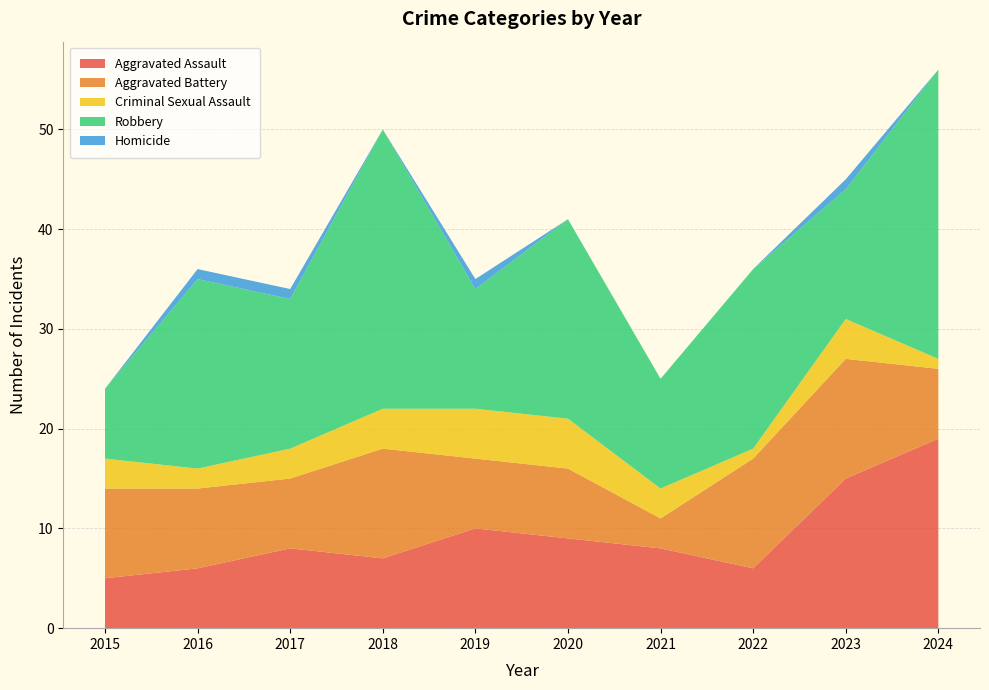

Reading left to right, list all the values displayed in this chart.

Aggravated Assault: 5	6	8	7	10	9	8	6	15	19
Aggravated Battery: 9	8	7	11	7	7	3	11	12	7
Criminal Sexual Assault: 3	2	3	4	5	5	3	1	4	1
Robbery: 7	19	15	28	12	20	11	18	13	29
Homicide: 0	1	1	0	1	0	0	0	1	0